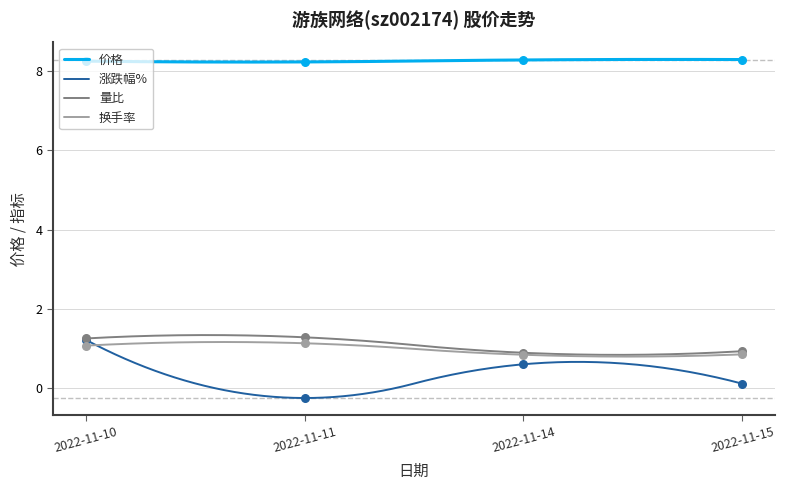

At which category is the sum across all series the highest?

2022-11-10